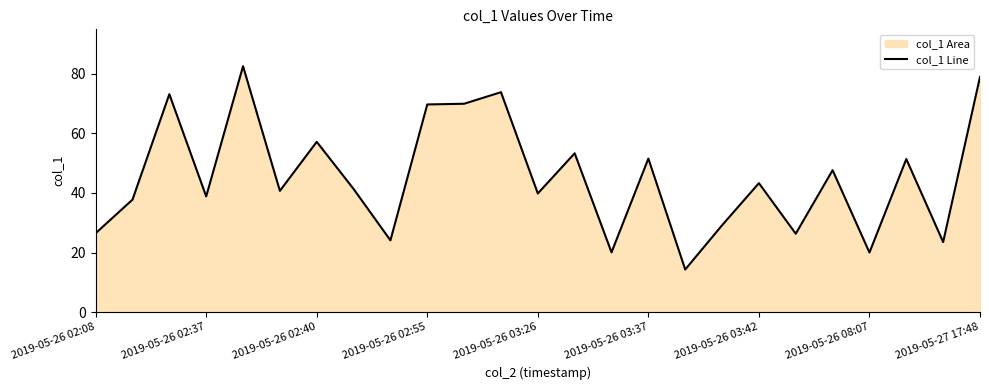

Read the value at 2019-05-26 03:42.

43.3